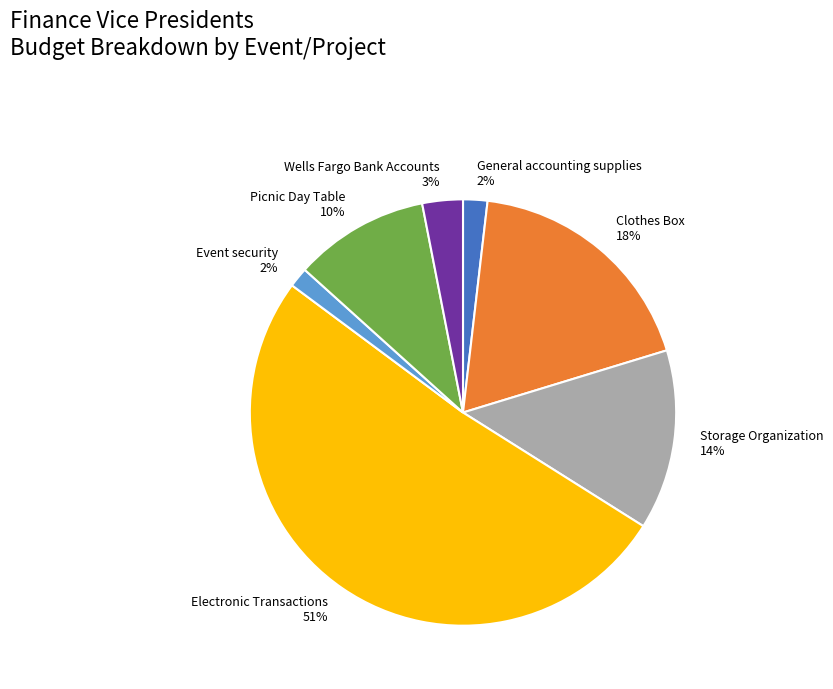

Do General accounting supplies and Wells Fargo Bank Accounts together represent more than half of the pie?

No